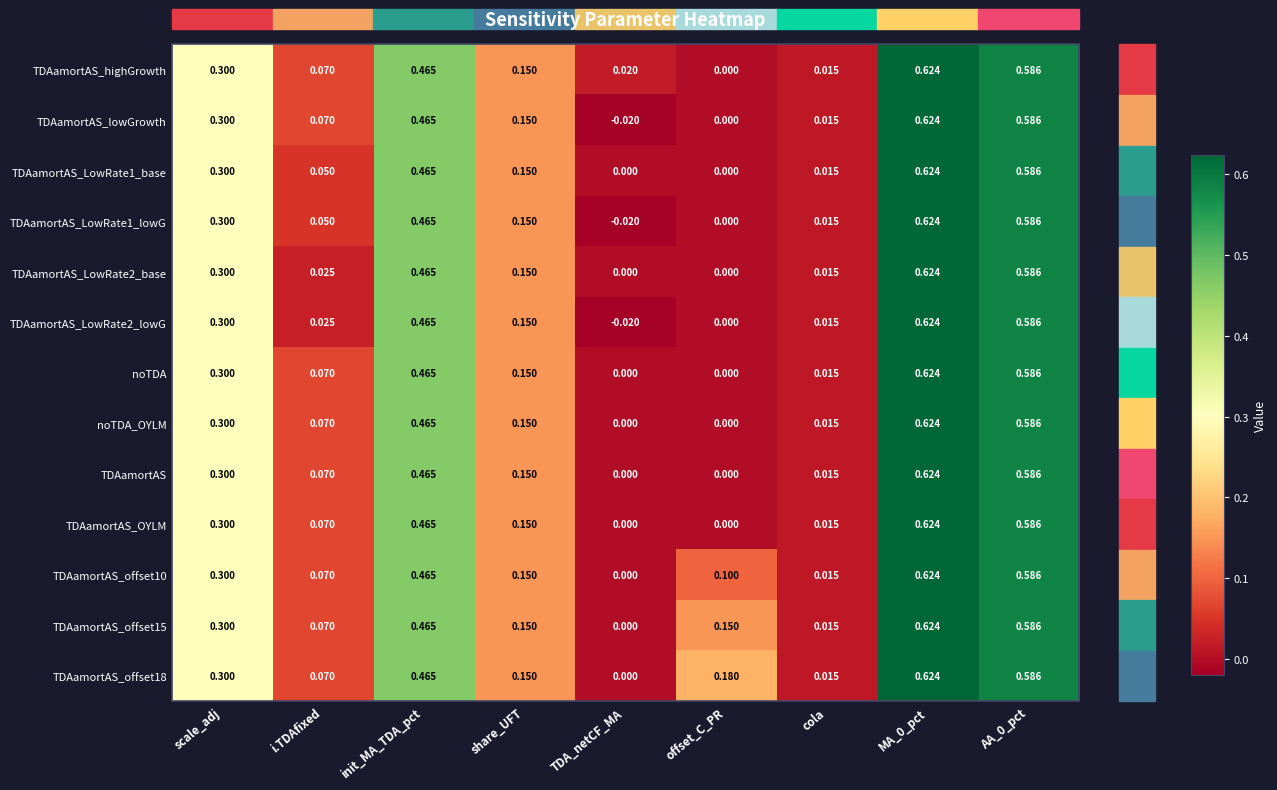

Which category has the lowest value in the TDAamortAS_highGrowth series?

offset_C_PR